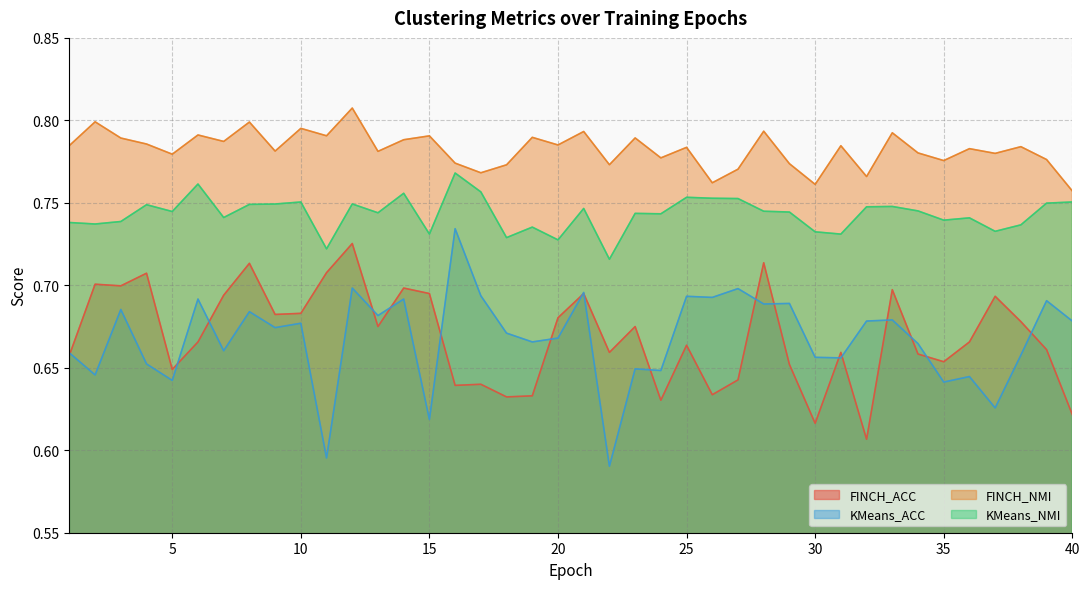

True or false: FINCH_NMI and KMeans_ACC cross at least once.

False